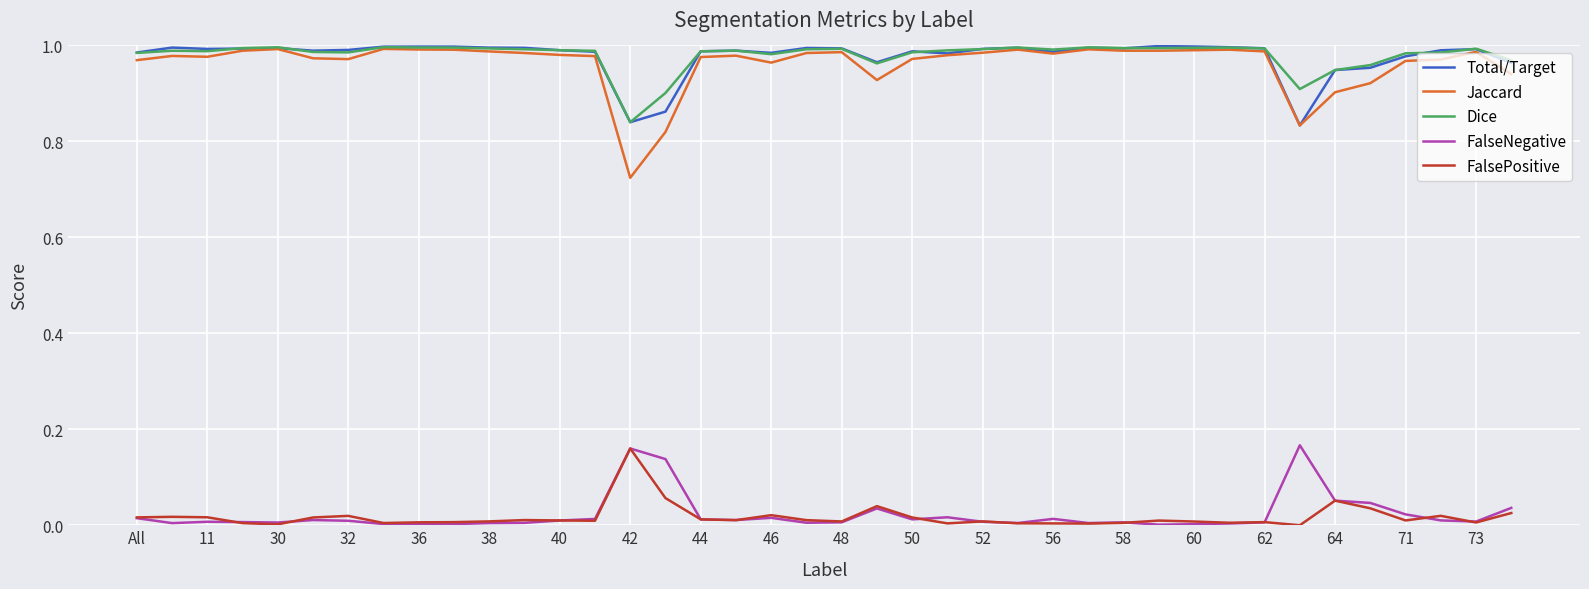

True or false: FalseNegative and Jaccard intersect in this chart.

False